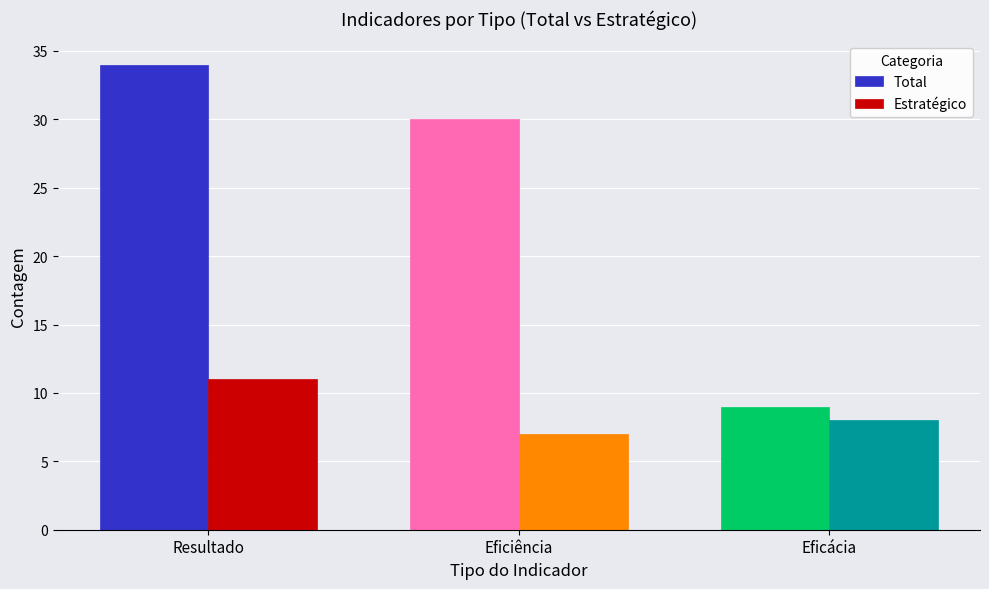

Reading left to right, extract all data points from this chart.

Total: Resultado=34	Eficiência=30	Eficácia=9
Estratégico: Resultado=11	Eficiência=7	Eficácia=8